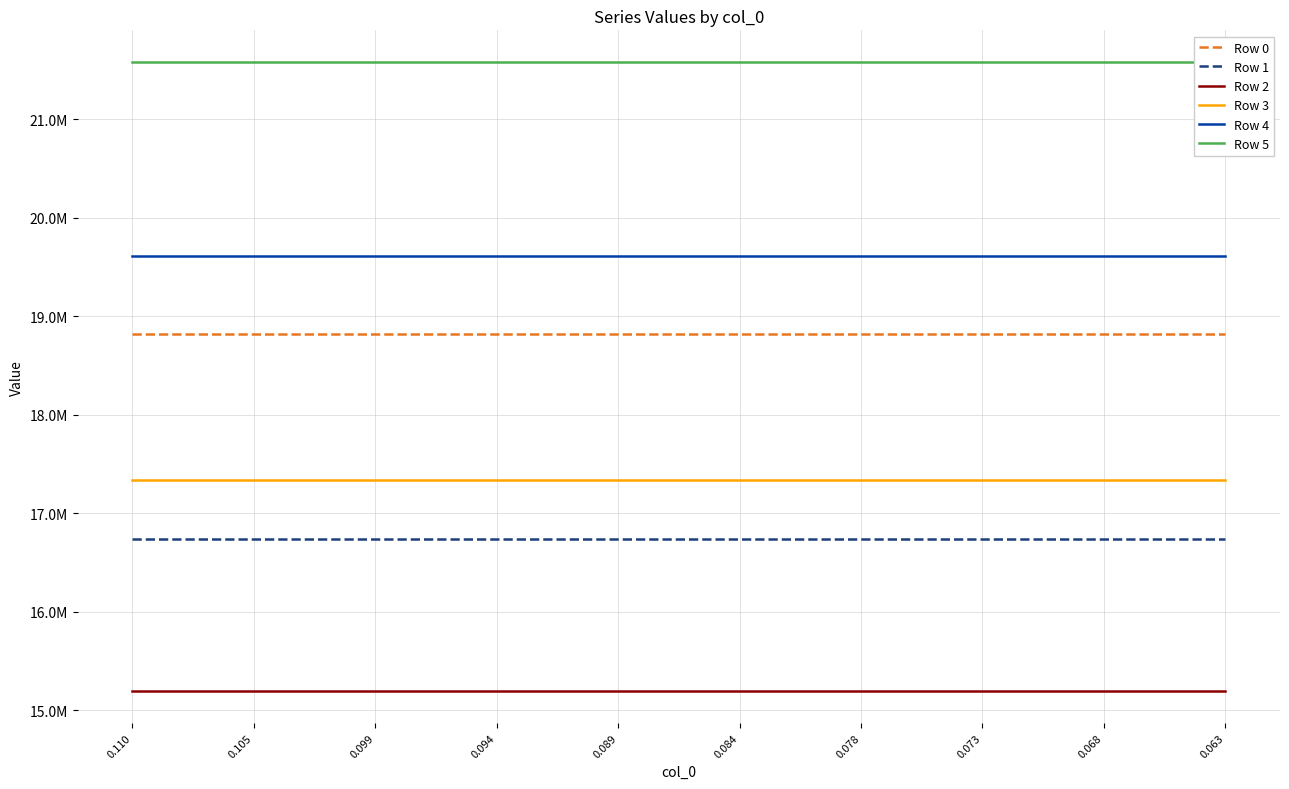

What is the maximum value shown in the chart?

21582246.9